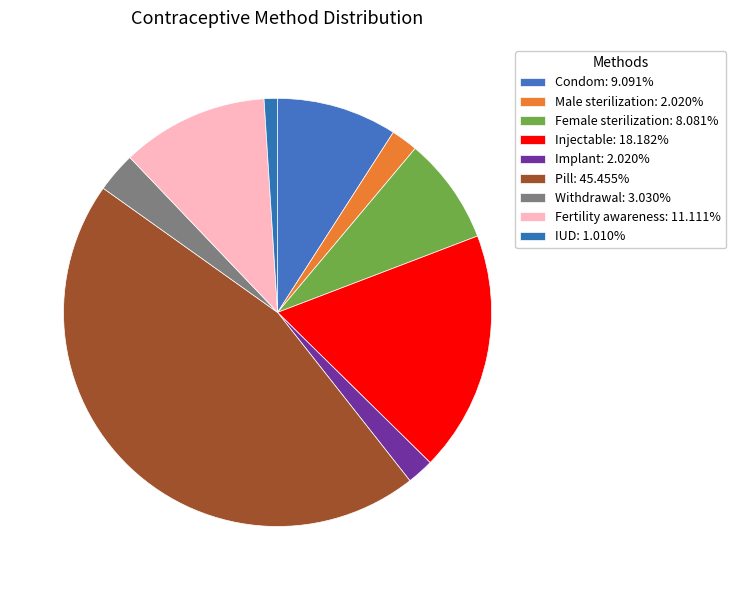

How many slices are in this pie chart?

9